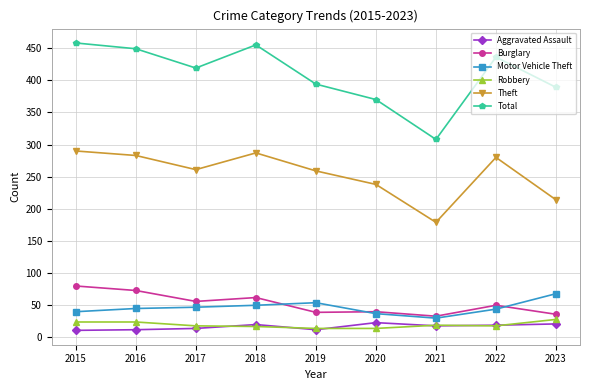

Where is the first local minimum for Theft?

2017